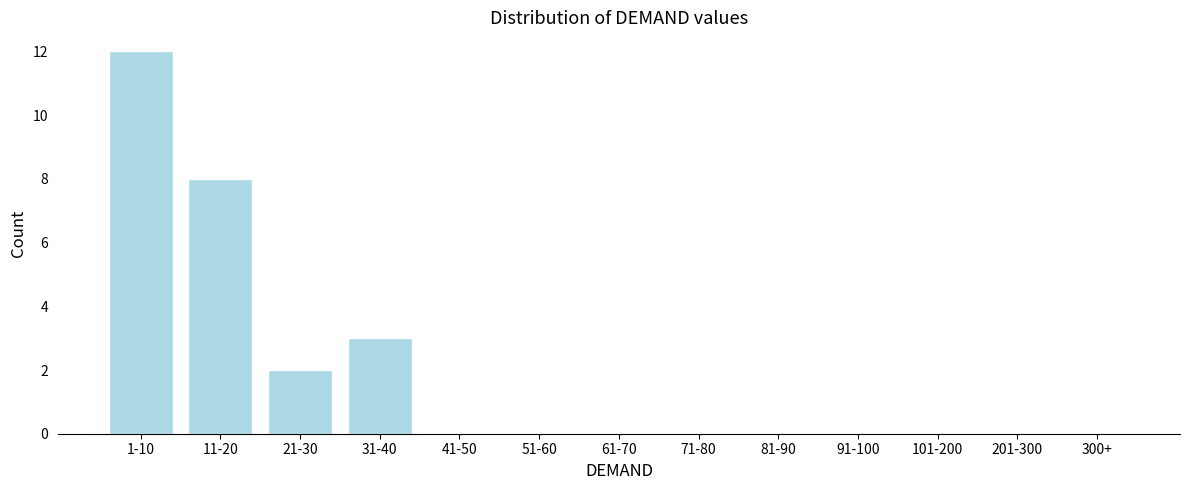

Reading left to right, transcribe all the data shown in this chart.

1-10=12	11-20=8	21-30=2	31-40=3	41-50=0	51-60=0	61-70=0	71-80=0	81-90=0	91-100=0	101-200=0	201-300=0	300+=0